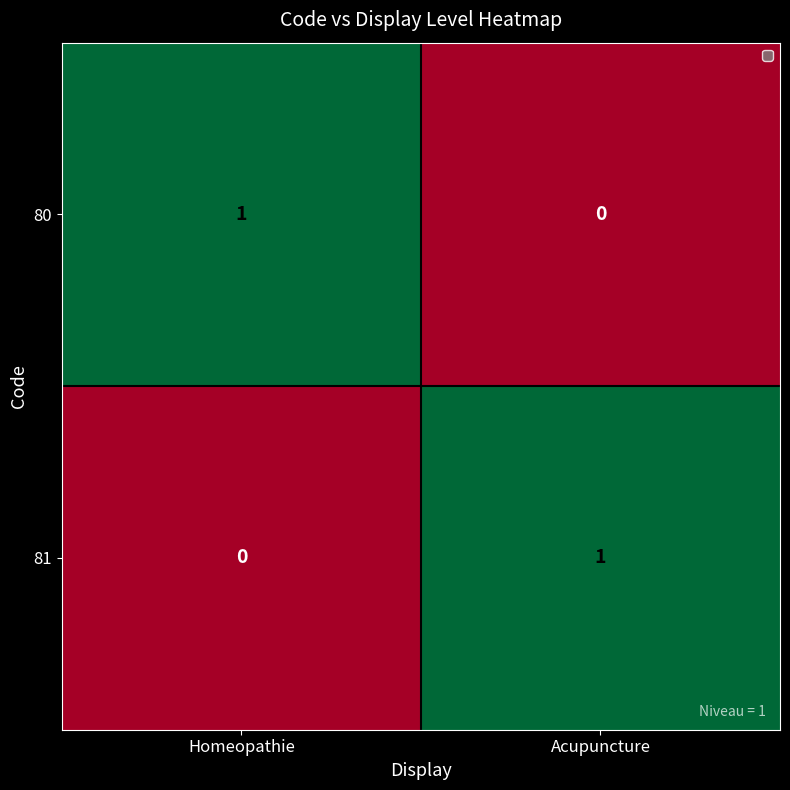

Which category has the highest value in the 81 series?

Acupuncture